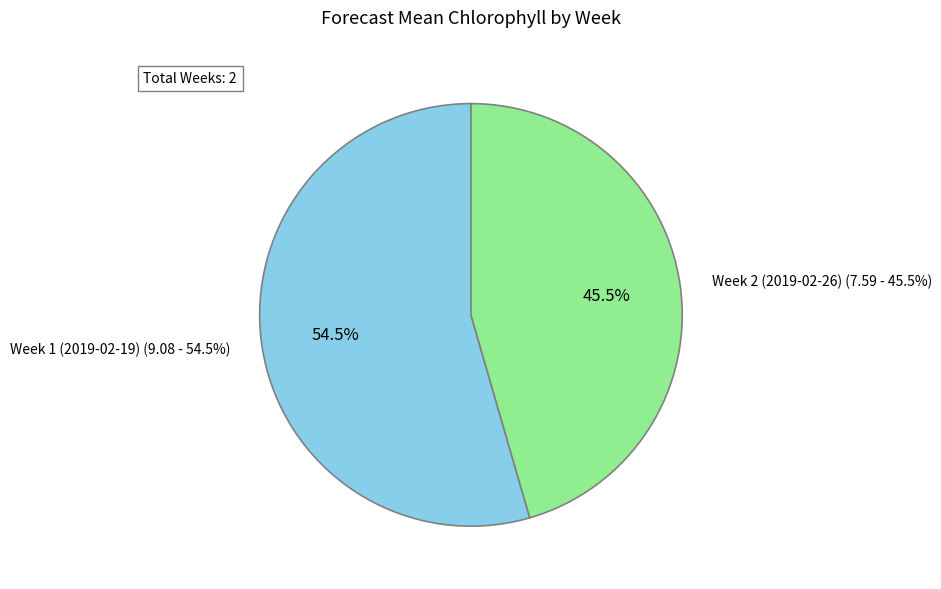

Approximately how many times larger is the value at Week 2 (2019-02-26) compared to Week 1 (2019-02-19)?

0.8